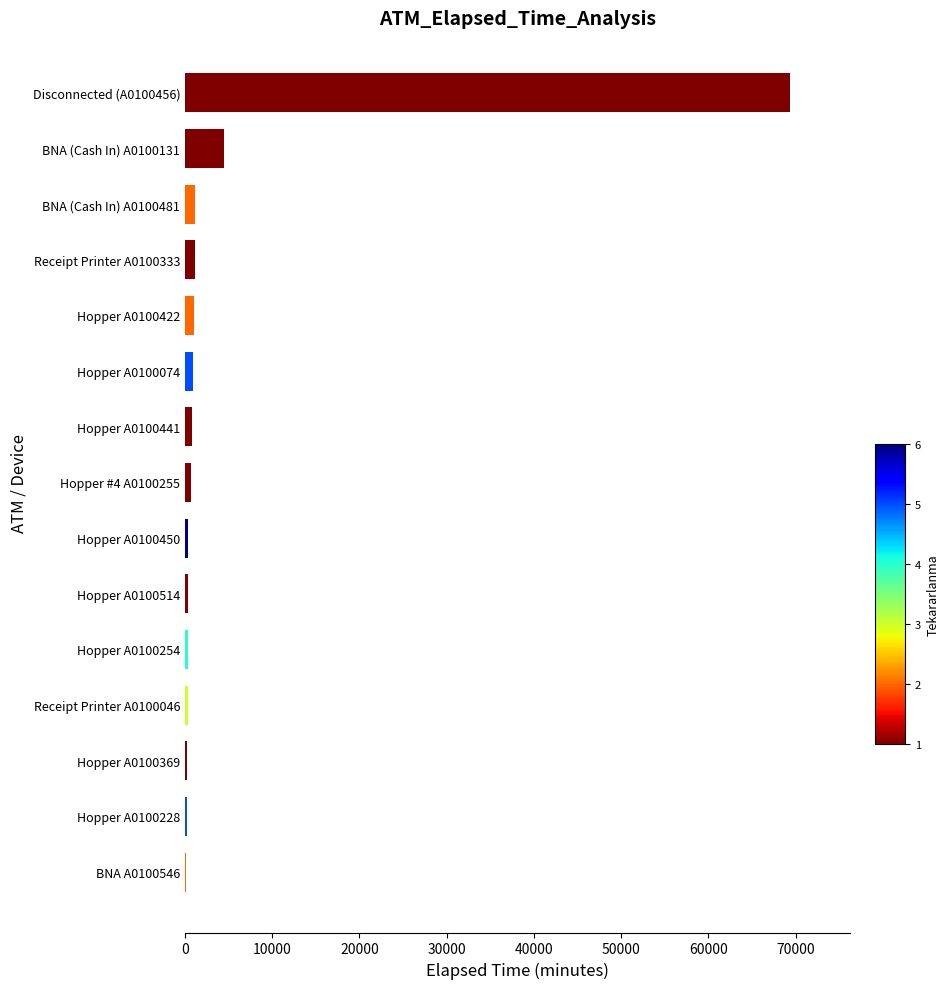

What is the greatest value displayed?

69310